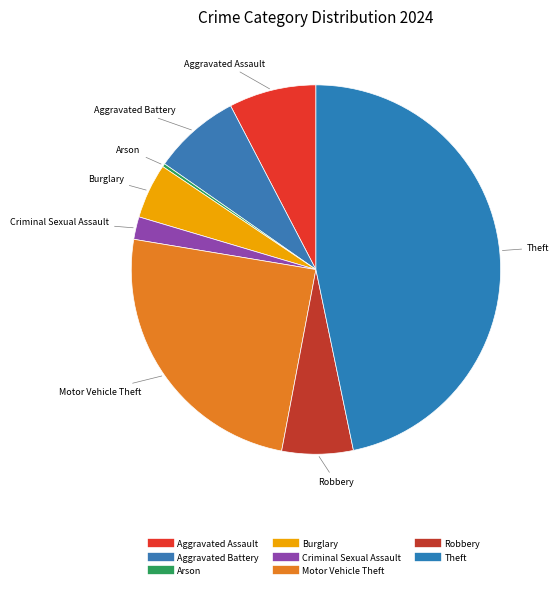

Count the number of slices in the pie.

8